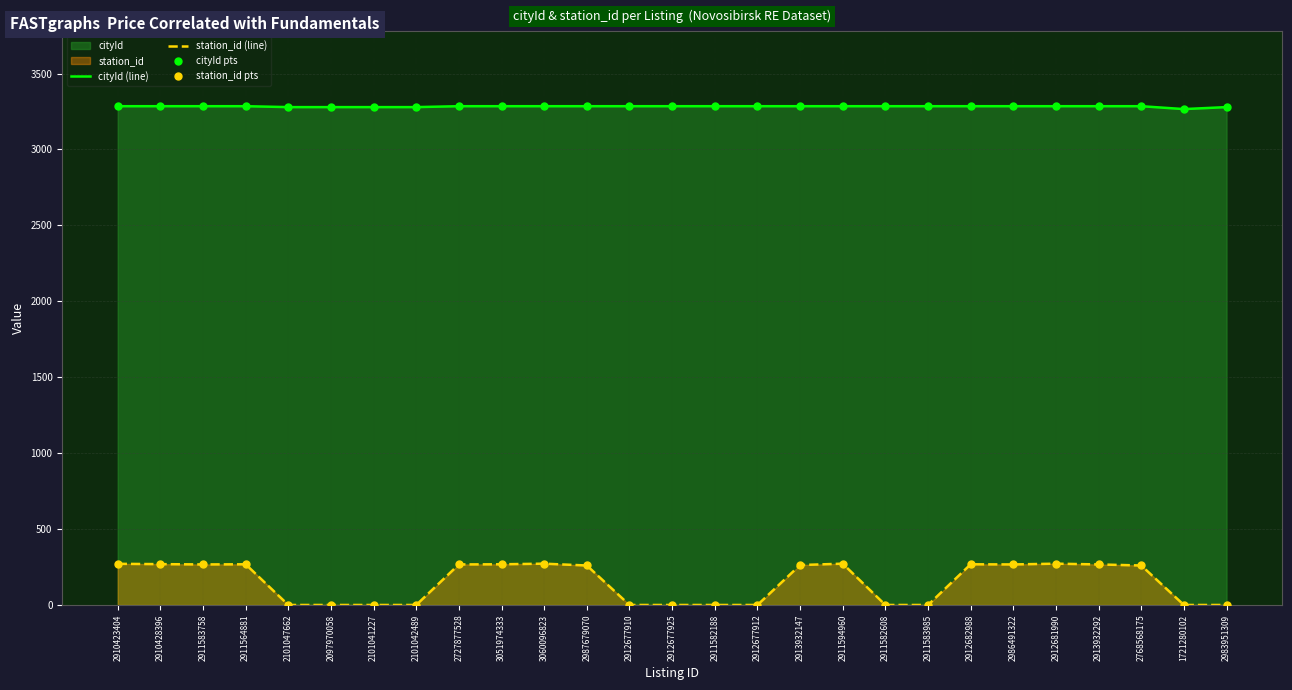

Which series contains the lowest Y value?

station_id (line)